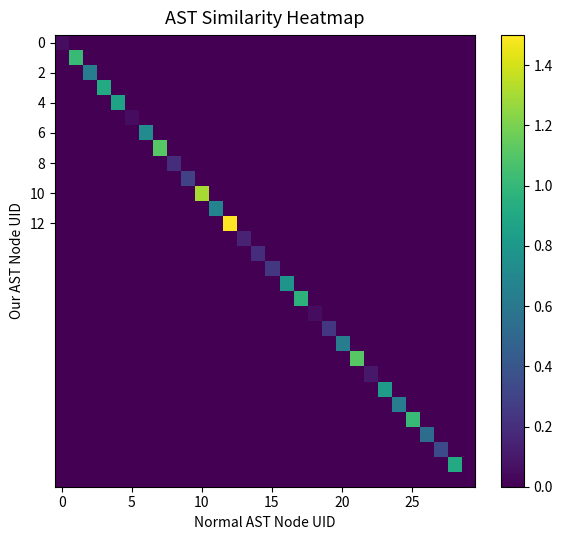

At which category is the sum across all series the highest?

12